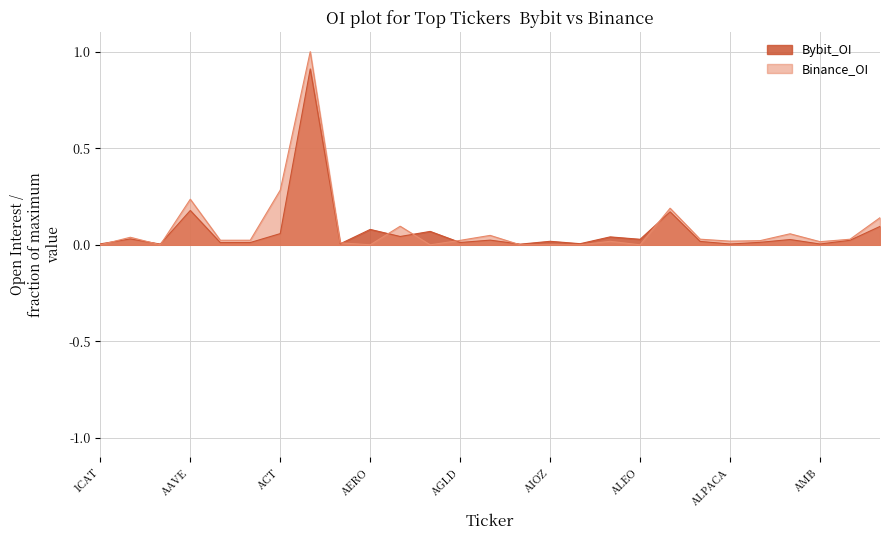

Rank the series by their maximum value, from highest to lowest.

Binance_OI, Bybit_OI